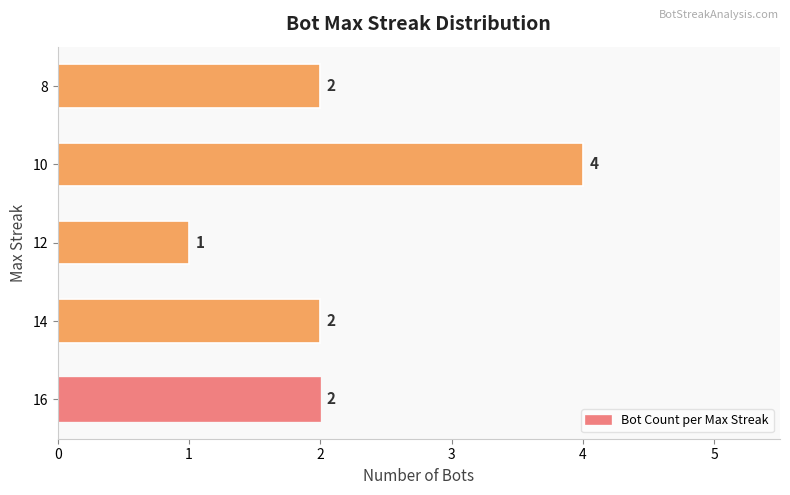

Reading bottom to top, extract all data points from this chart.

16=2	14=2	12=1	10=4	8=2